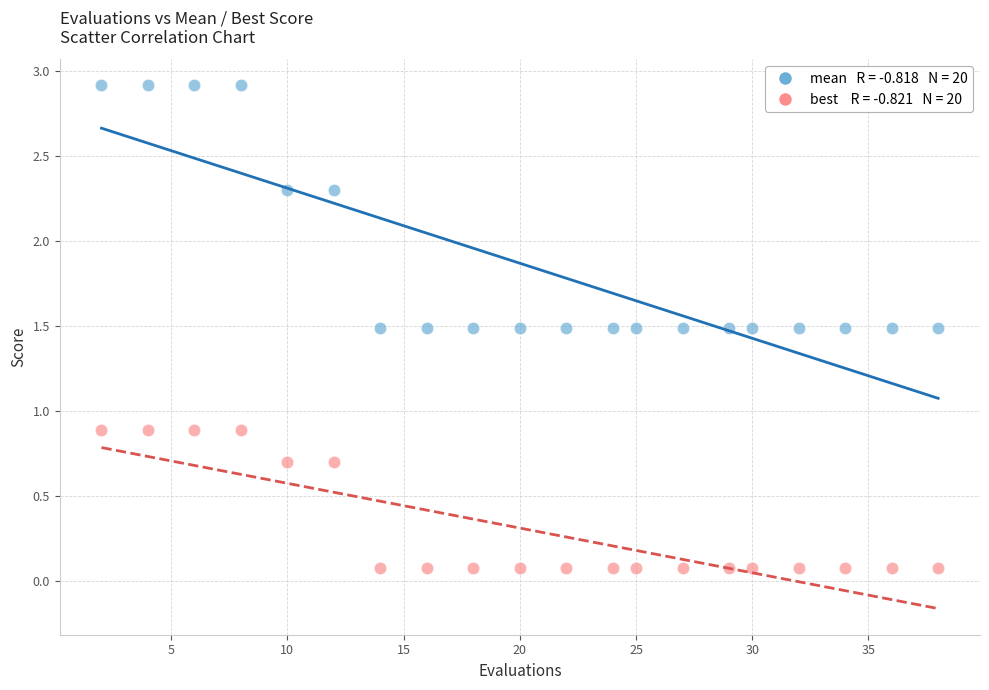

Across all data points, what is the range of Y values (max minus min)?

2.8